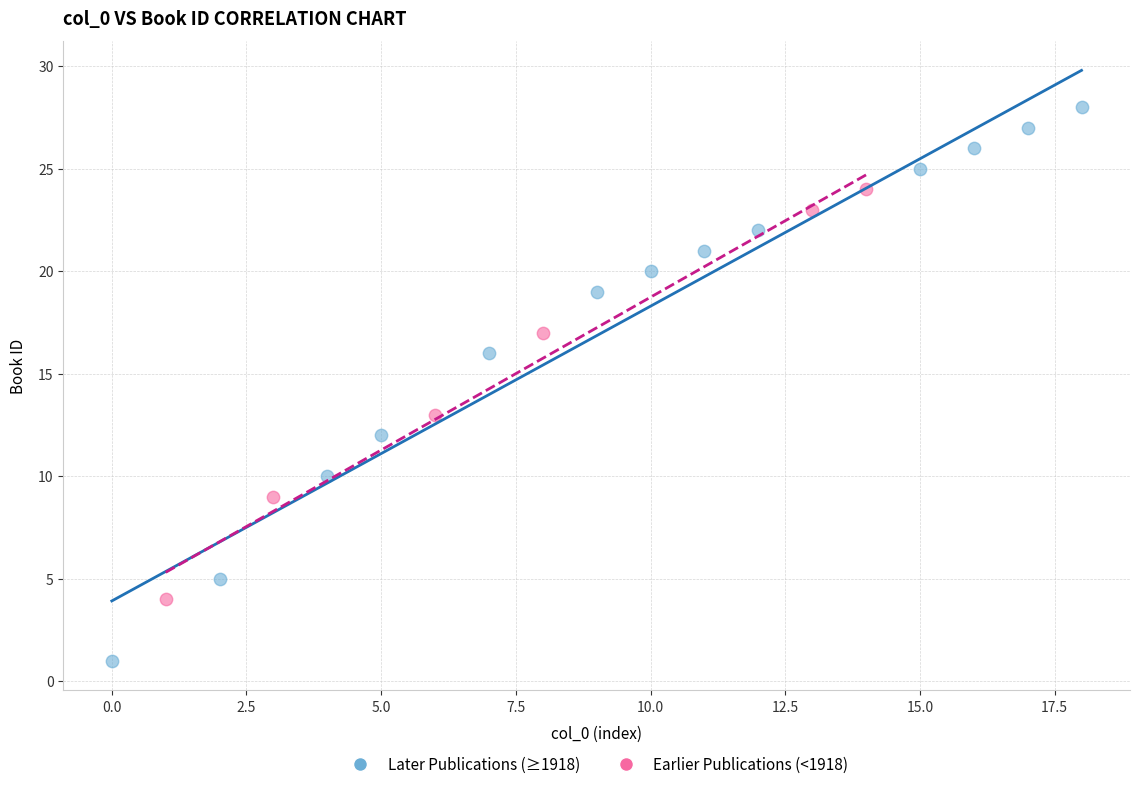

What are all the series names shown in the legend?

Later Publications (≥1918), Earlier Publications (<1918)